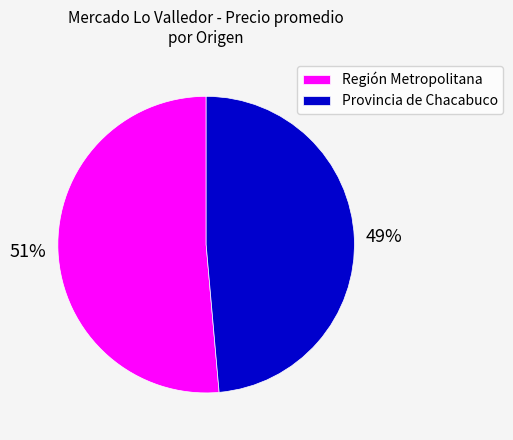

Is it true that Región Metropolitana is 63% of the pie?

False